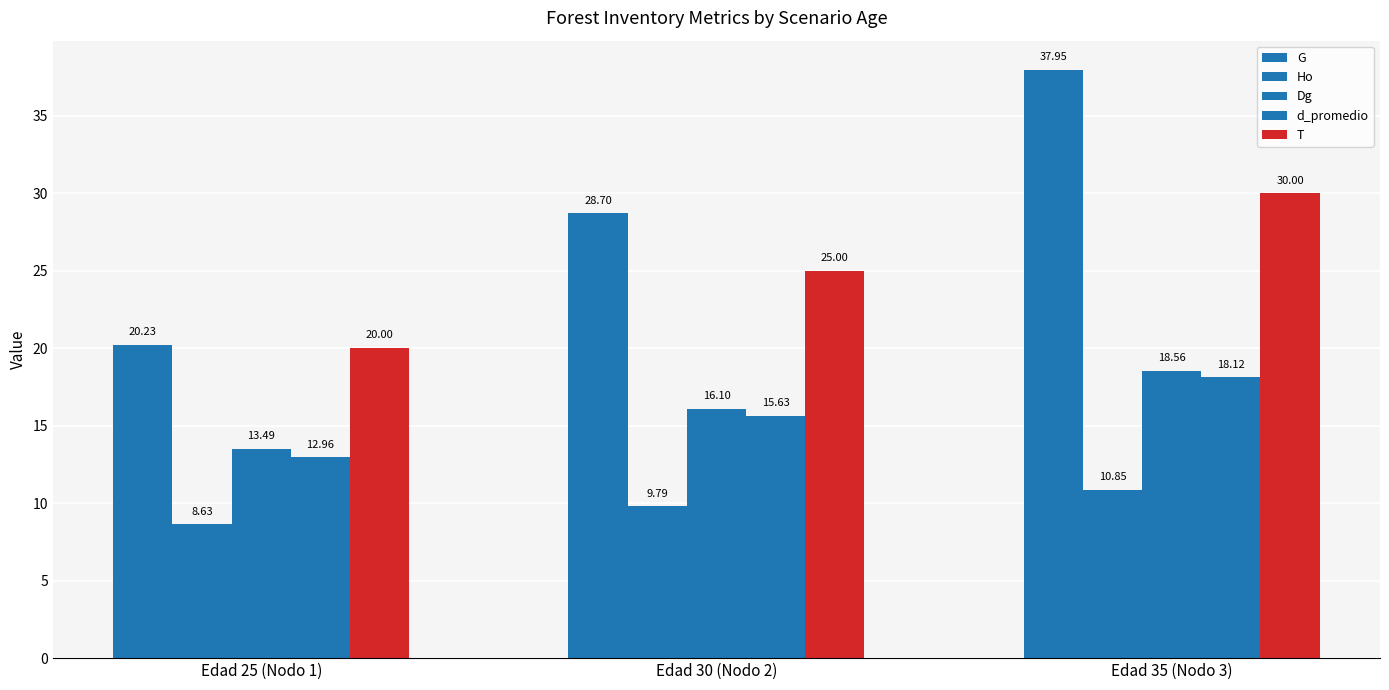

Are the bars horizontal?

No